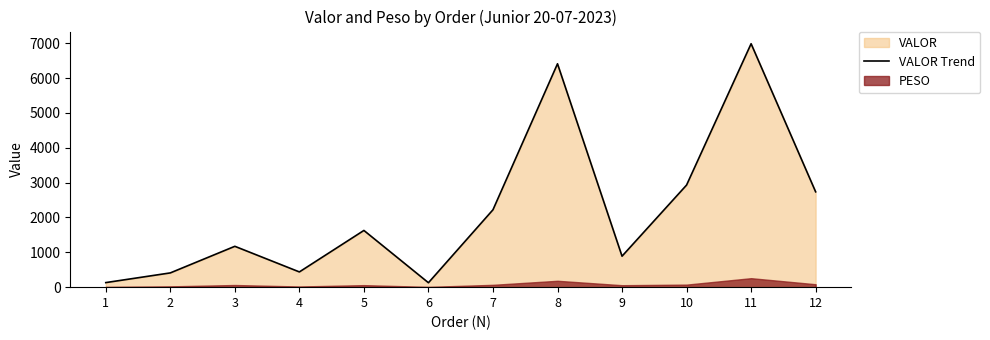

What is the change in value from 1 to 10?

+2799.2